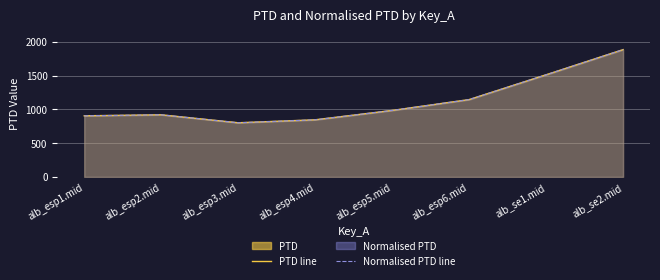

Reading left to right, what are all the values shown in this chart?

PTD: alb_esp1.mid=904.3	alb_esp2.mid=919.4	alb_esp3.mid=801.3	alb_esp4.mid=845.2	alb_esp5.mid=983.8	alb_esp6.mid=1144.5	alb_se1.mid=1511.7	alb_se2.mid=1884.1
Normalised PTD: alb_esp1.mid=904.3	alb_esp2.mid=919.4	alb_esp3.mid=801.3	alb_esp4.mid=845.2	alb_esp5.mid=983.8	alb_esp6.mid=1144.5	alb_se1.mid=1511.7	alb_se2.mid=1884.1